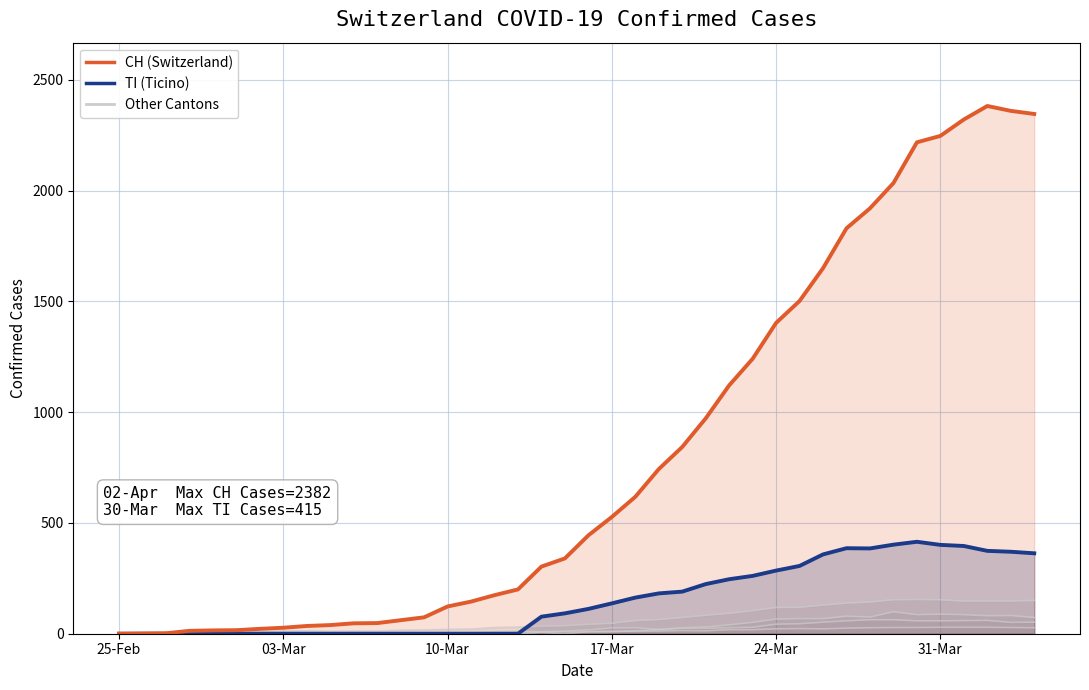

True or false: TI has more than 2 interior local peaks.

False